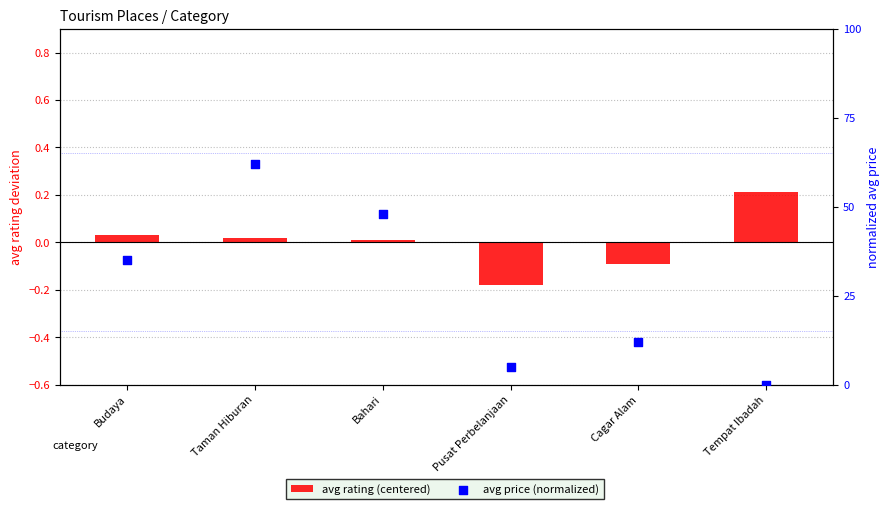

Which series contains the lowest Y value?

avg rating (centered)